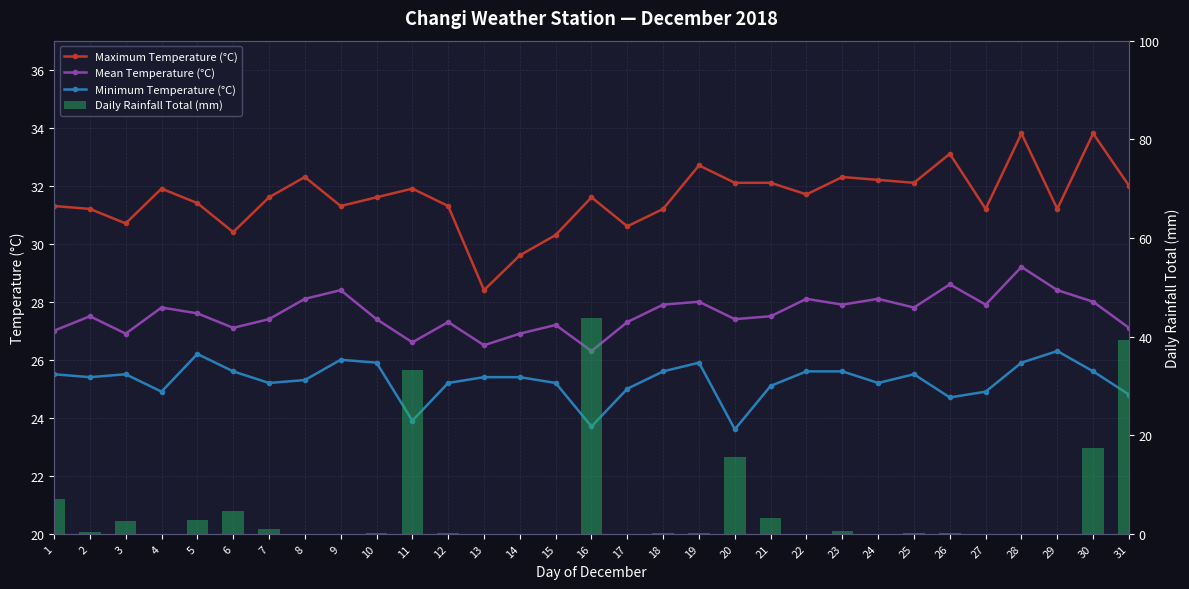

What is the approximate value of Mean Temperature (°C) at 23?

27.9